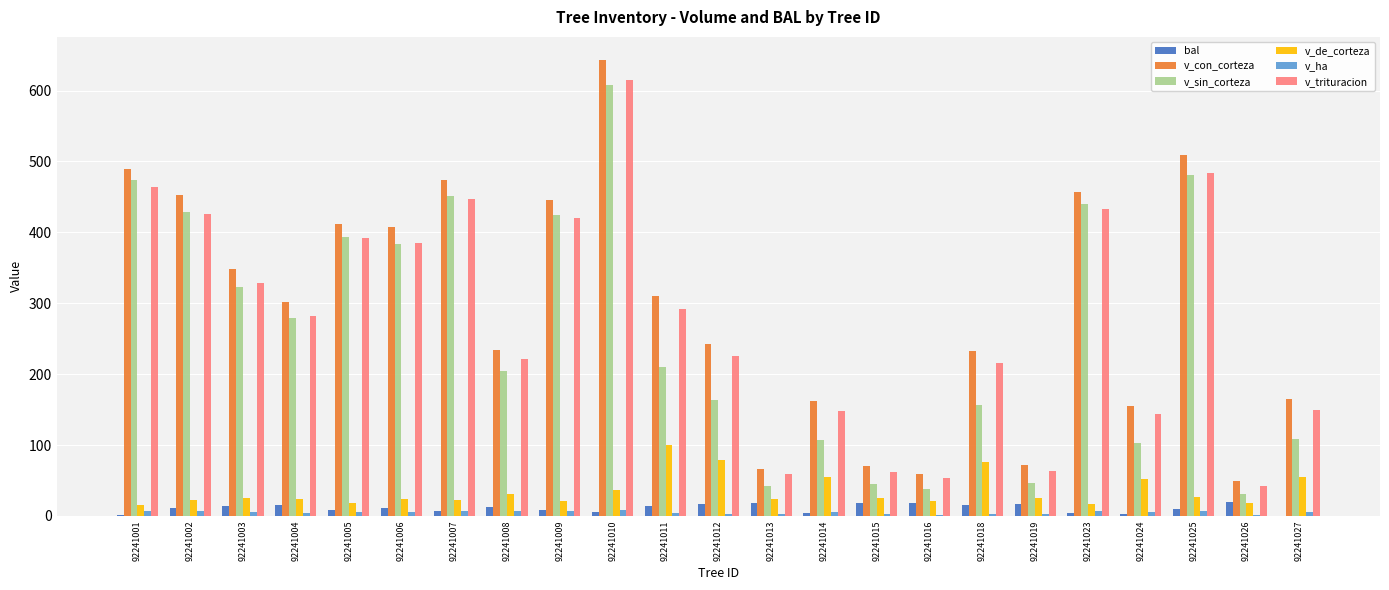

Which category has the highest value in the v_de_corteza series?

92241011